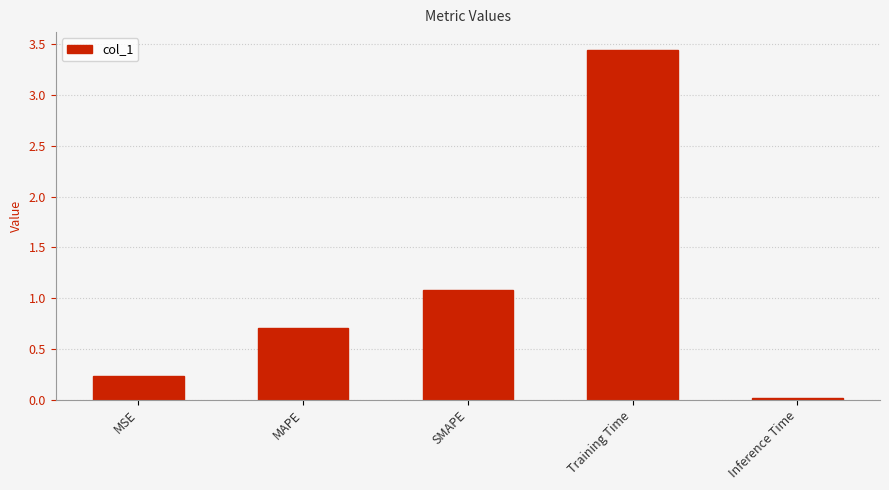

What is the average value?

1.1